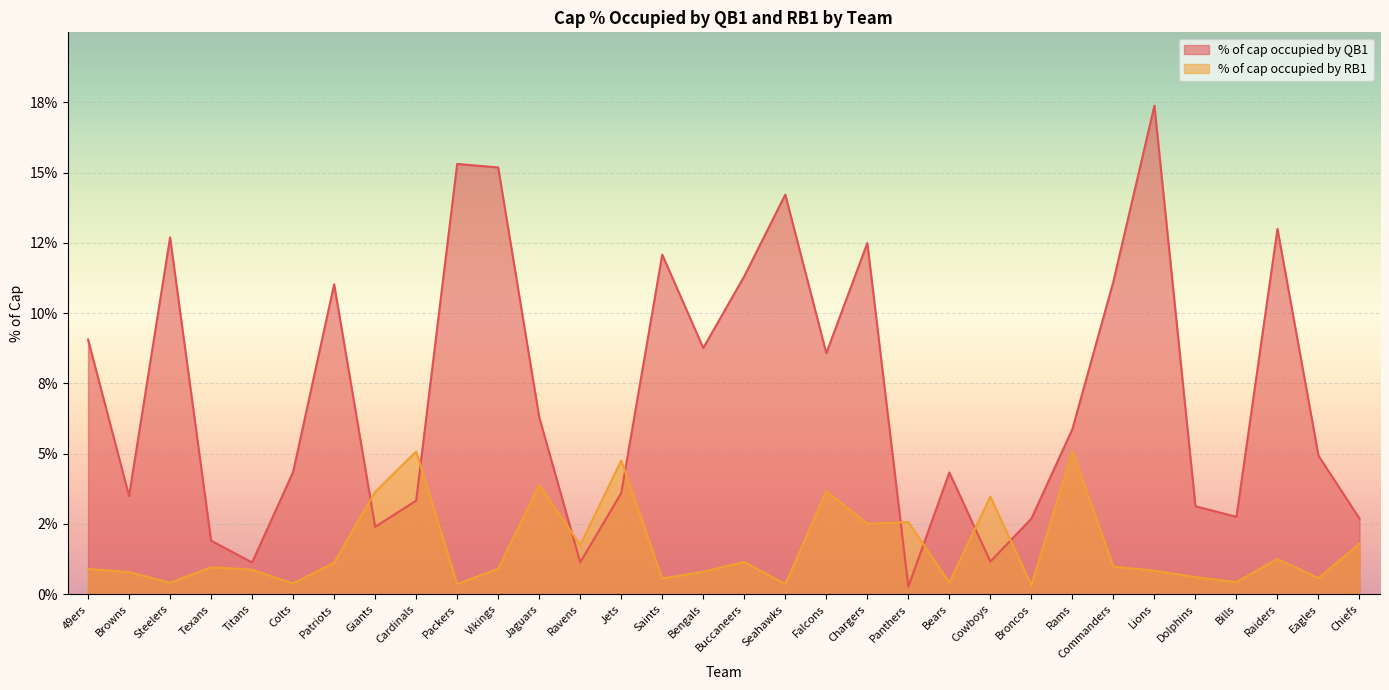

What is the average value of the % of cap occupied by QB1 series?

0.1